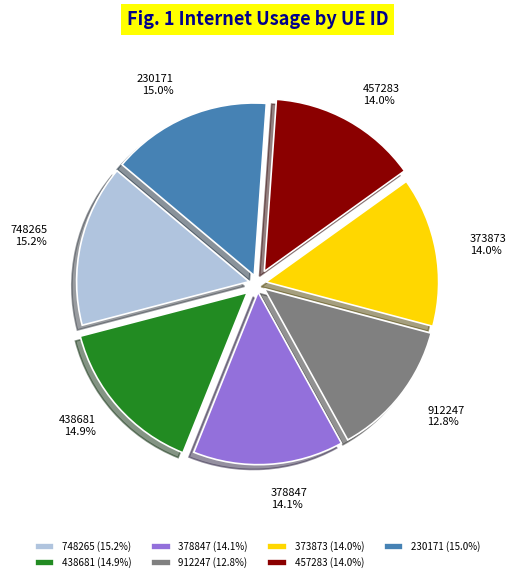

To the nearest percent, what portion does 912247 represent?

13%